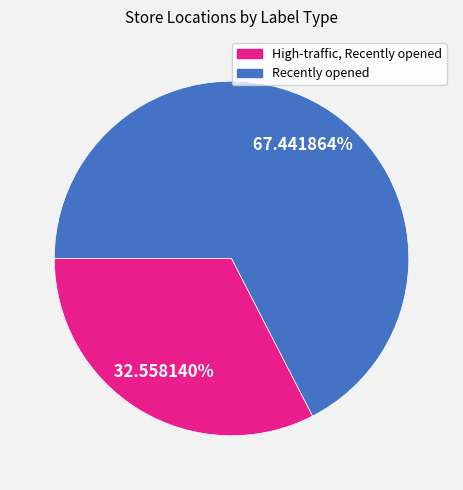

Which category has the biggest portion of the pie?

Recently opened